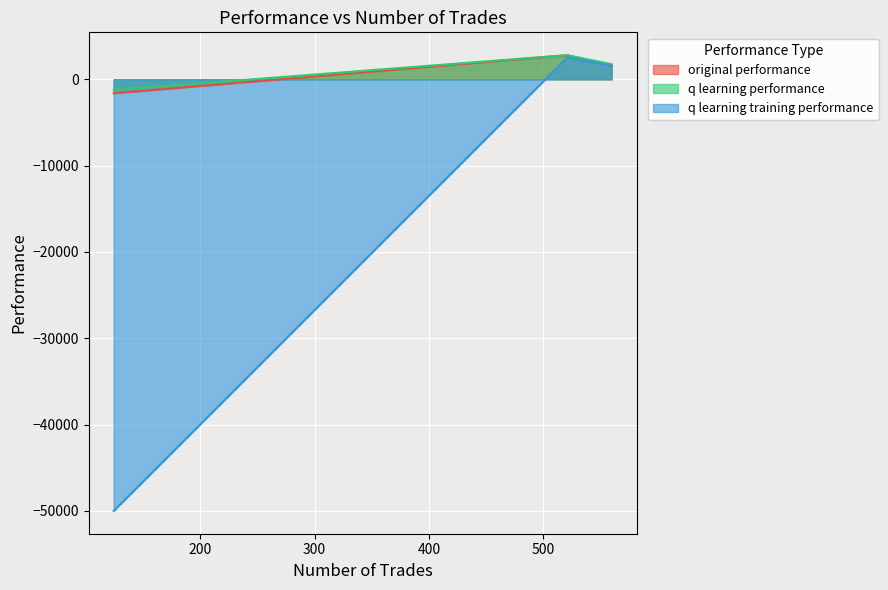

At how many categories does at least one series exceed -14193?

3